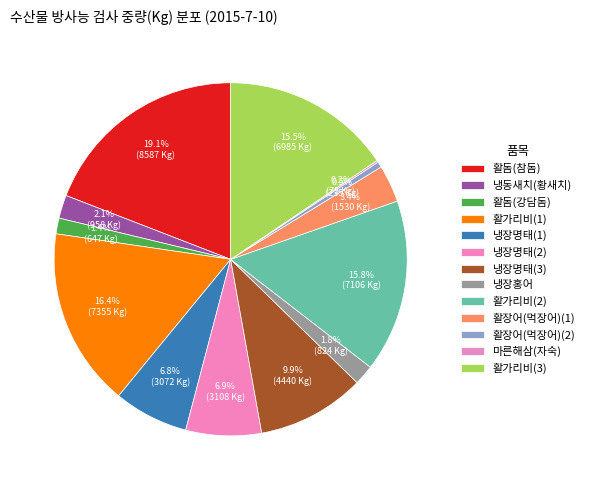

How many slices are in this pie chart?

13